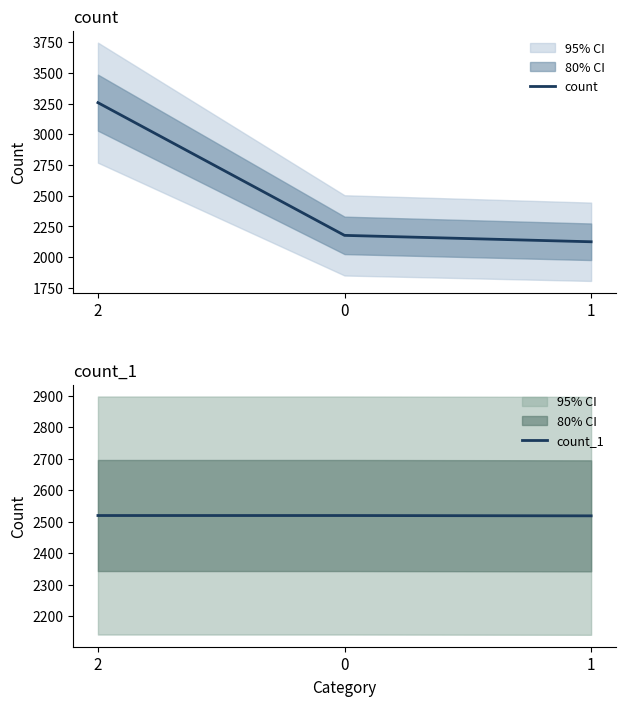

What is the sum of all count values?

7559